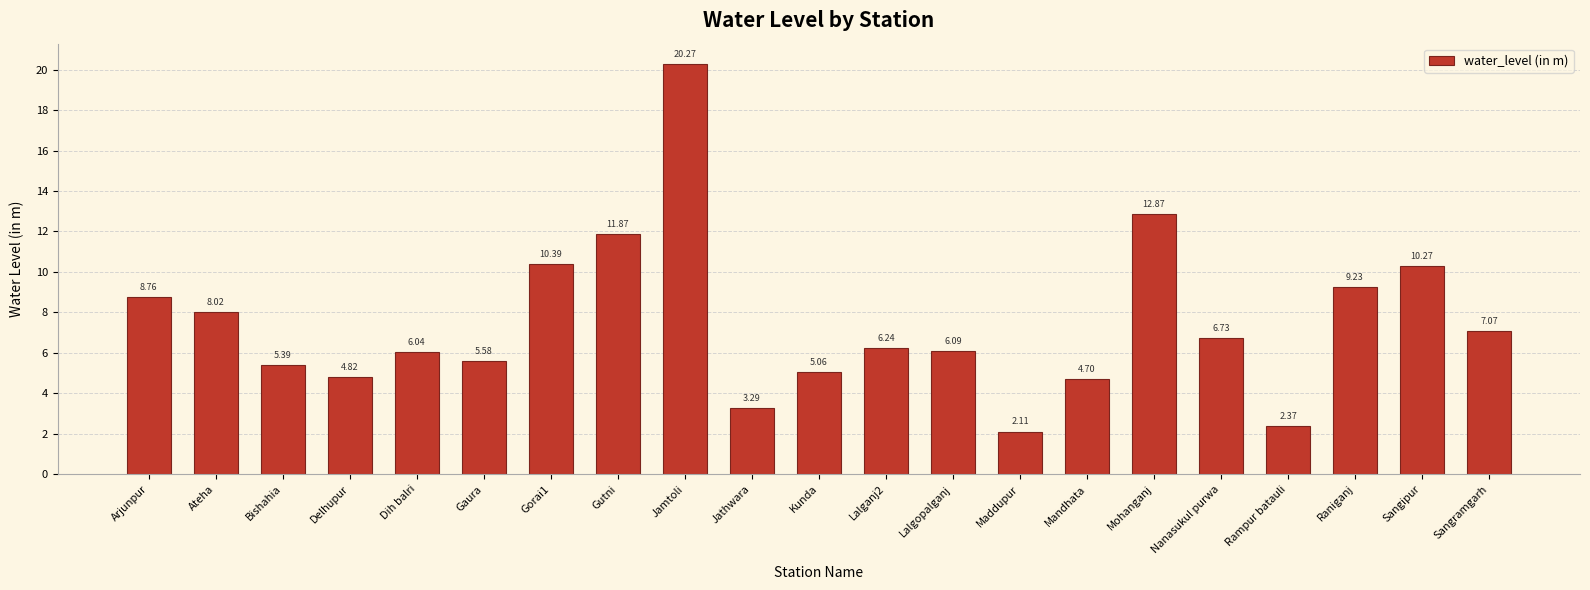

What is the average value?

7.5